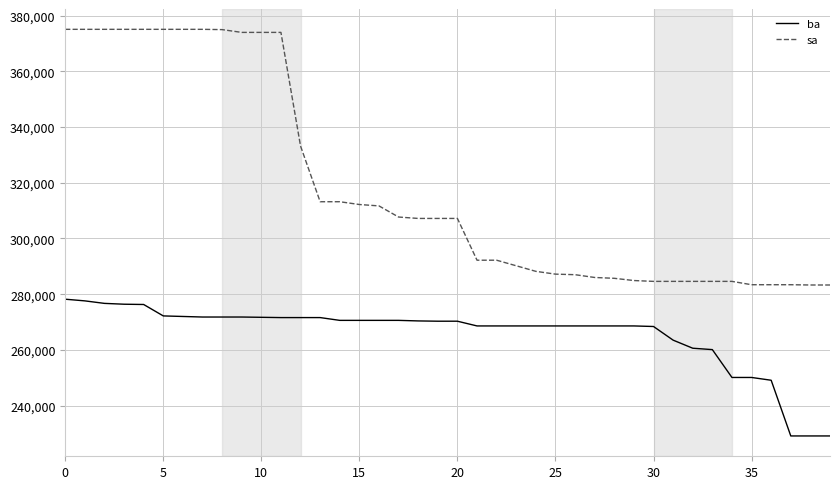

How many lines are shown in the chart?

2